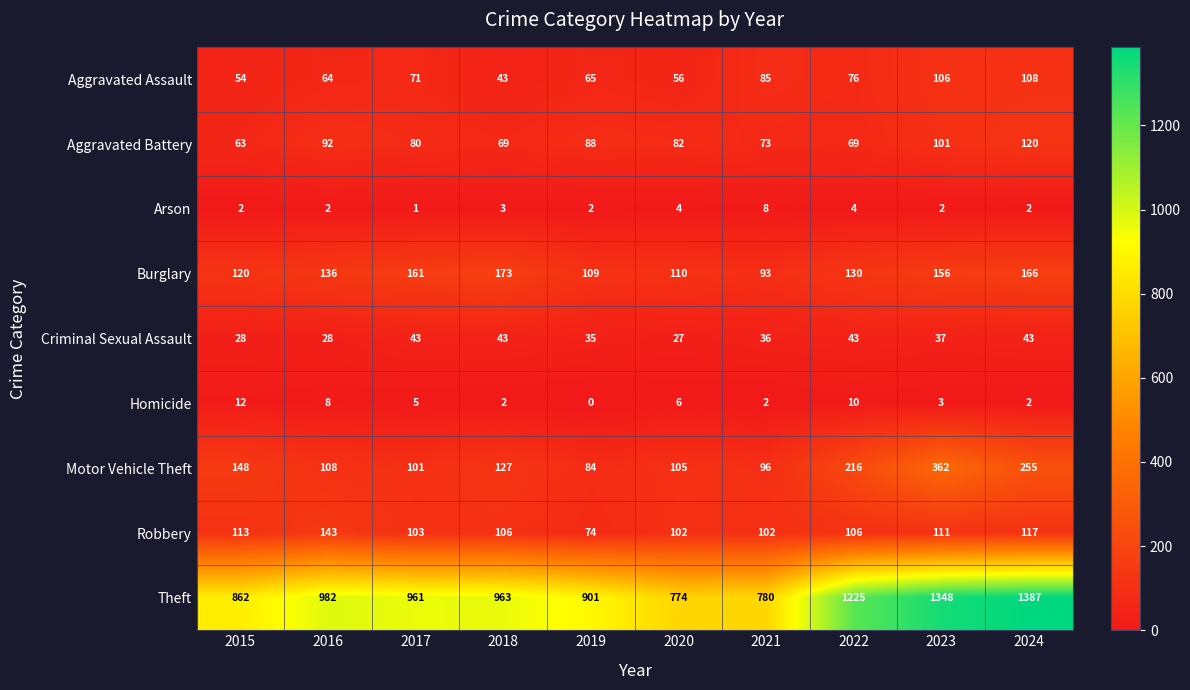

At which category is the sum across all series the highest?

2023